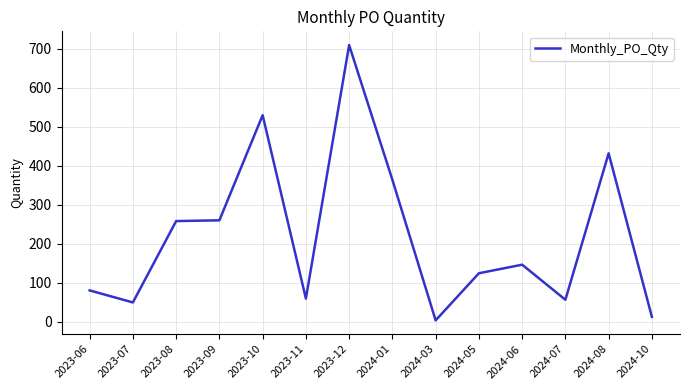

What is the sum of all values?

3083